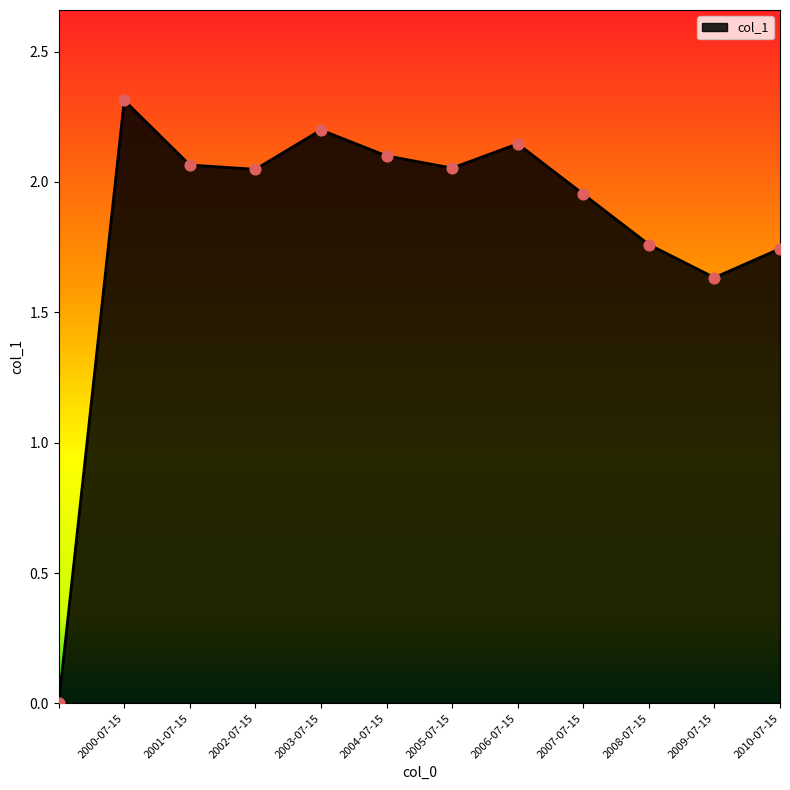

What is the difference between the maximum and minimum values?

2.3